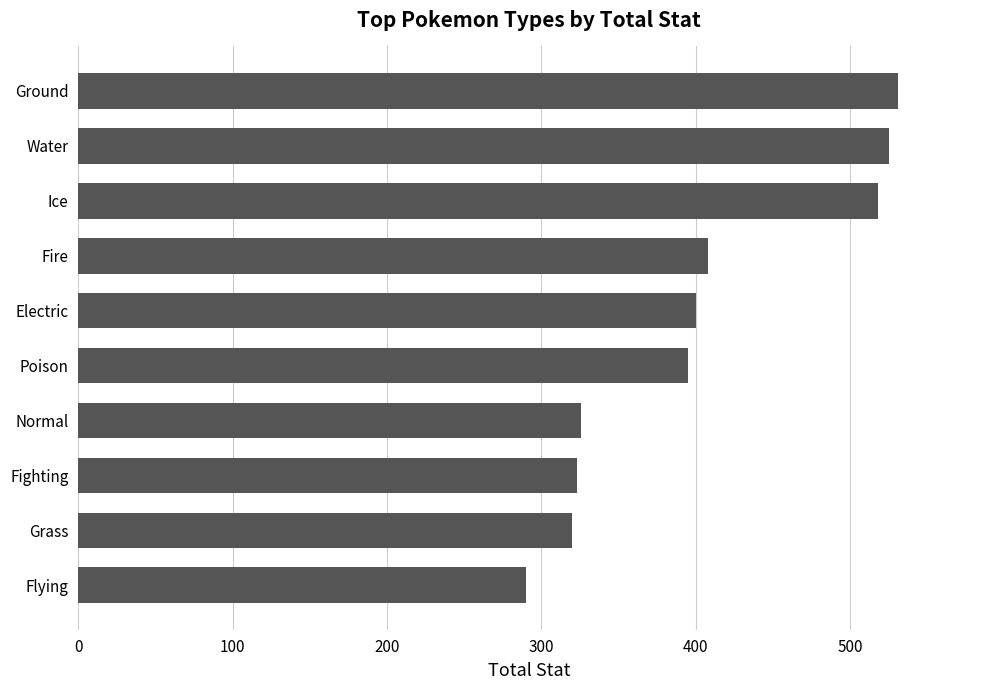

Reading bottom to top, extract all data points from this chart.

Flying=290	Grass=320	Fighting=323	Normal=326	Poison=395	Electric=400	Fire=408	Ice=518	Water=525	Ground=531